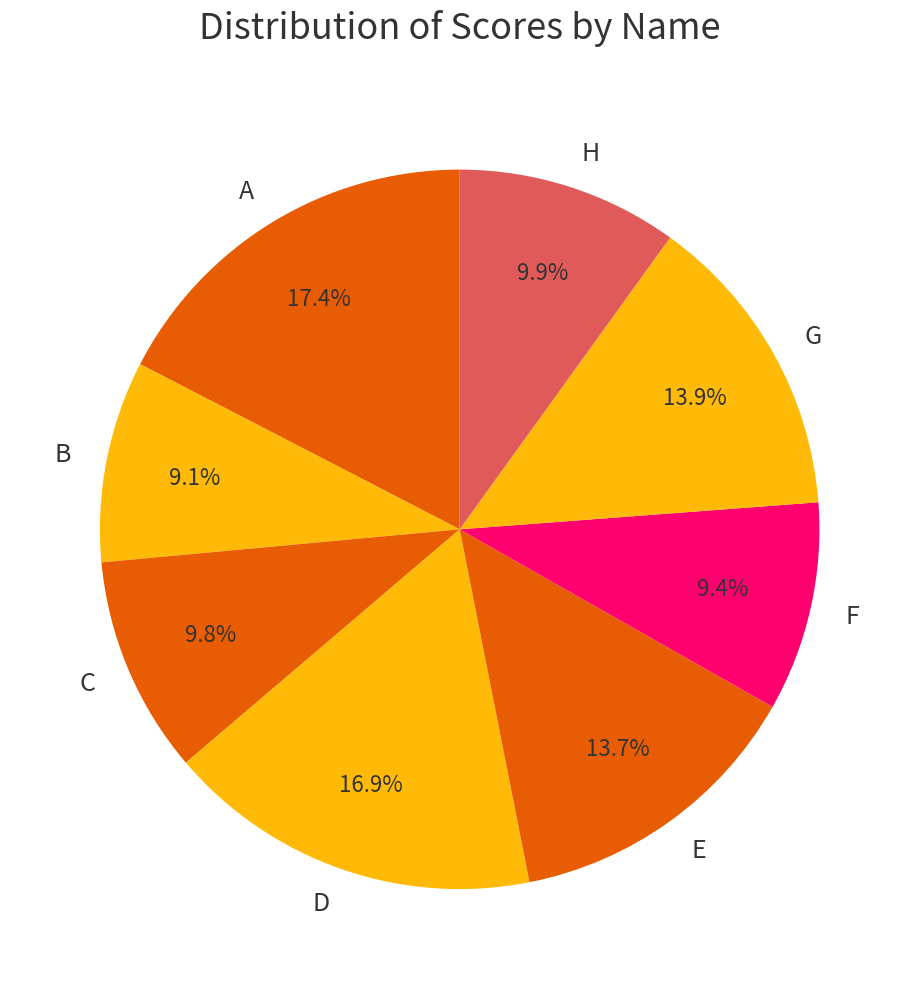

How many segments does this pie chart have?

8